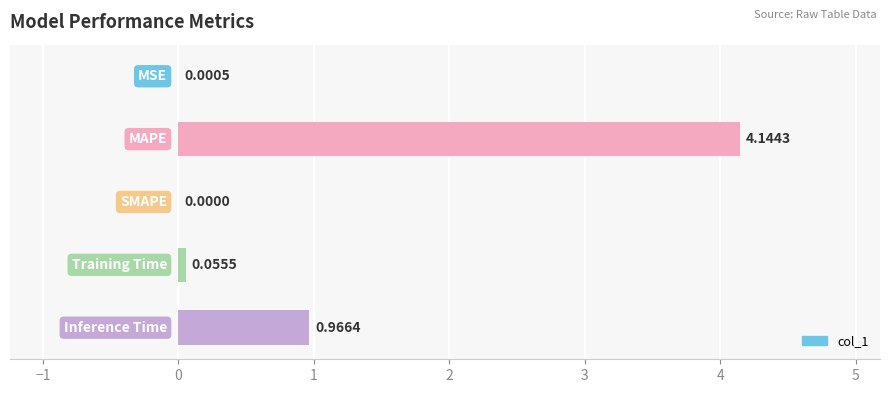

How many data points are above 0?

4